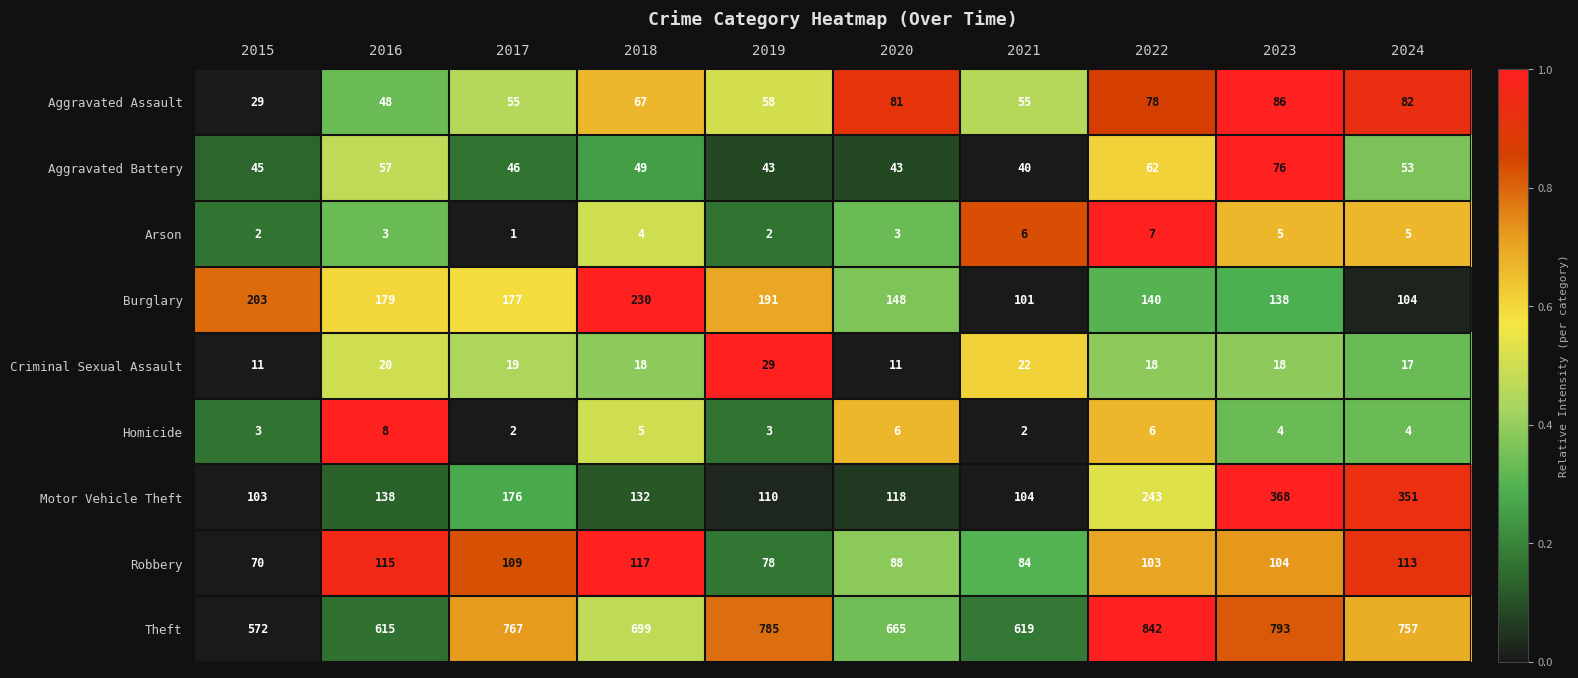

The value of Homicide at 2022 is 10. True or false?

False